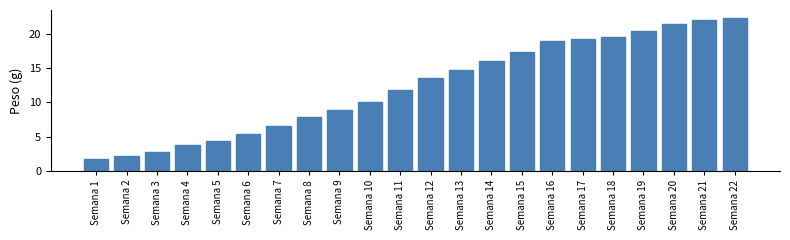

Reading left to right, transcribe all the data shown in this chart.

1.7	2.2	2.8	3.8	4.4	5.4	6.6	7.9	8.9	10.0	11.8	13.5	14.8	16.0	17.4	19.0	19.3	19.6	20.5	21.4	22.0	22.4